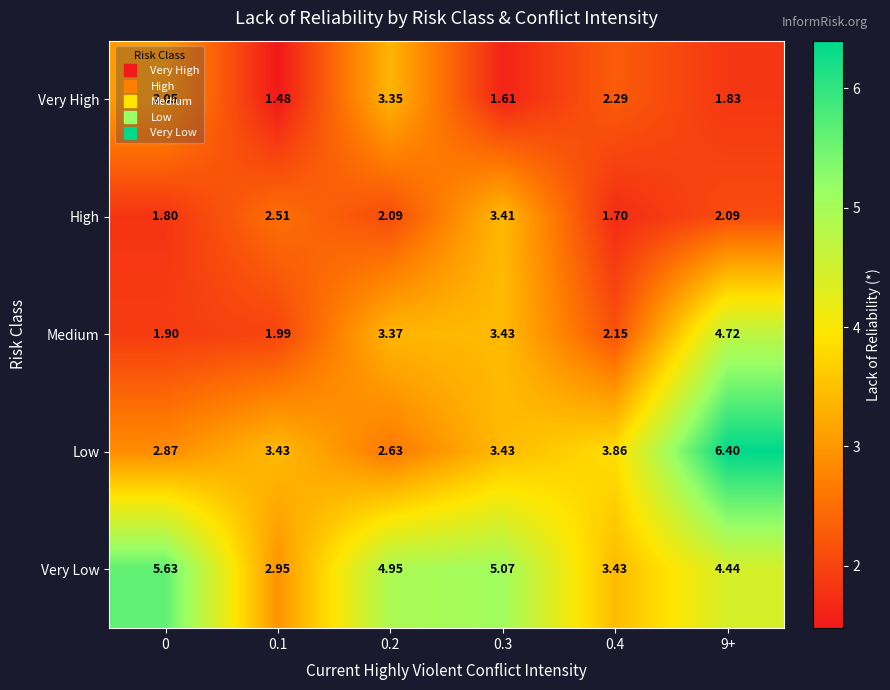

List the series in order of their peak value, lowest first.

Very High, High, Medium, Very Low, Low